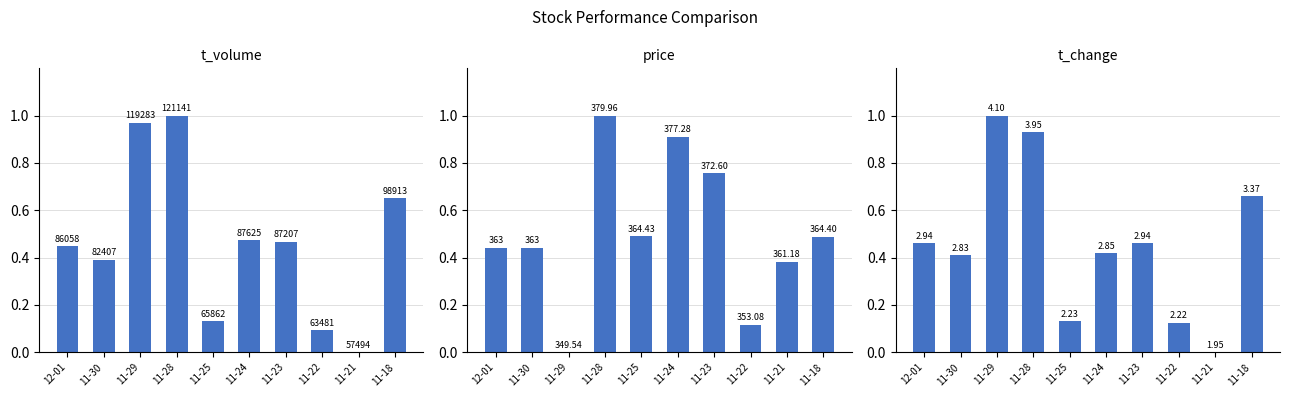

True or false: price has a value of 0.2 at 11-25.

False